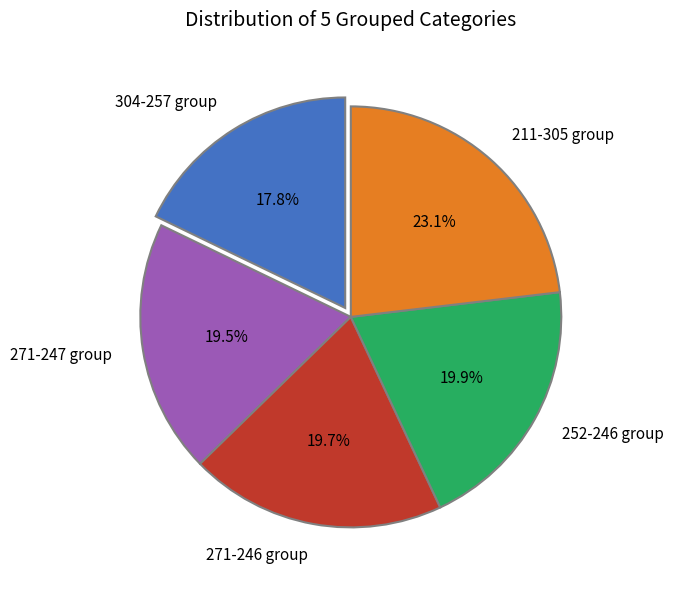

Approximately how many times larger is the value at 271-246 group compared to 304-257 group?

1.1